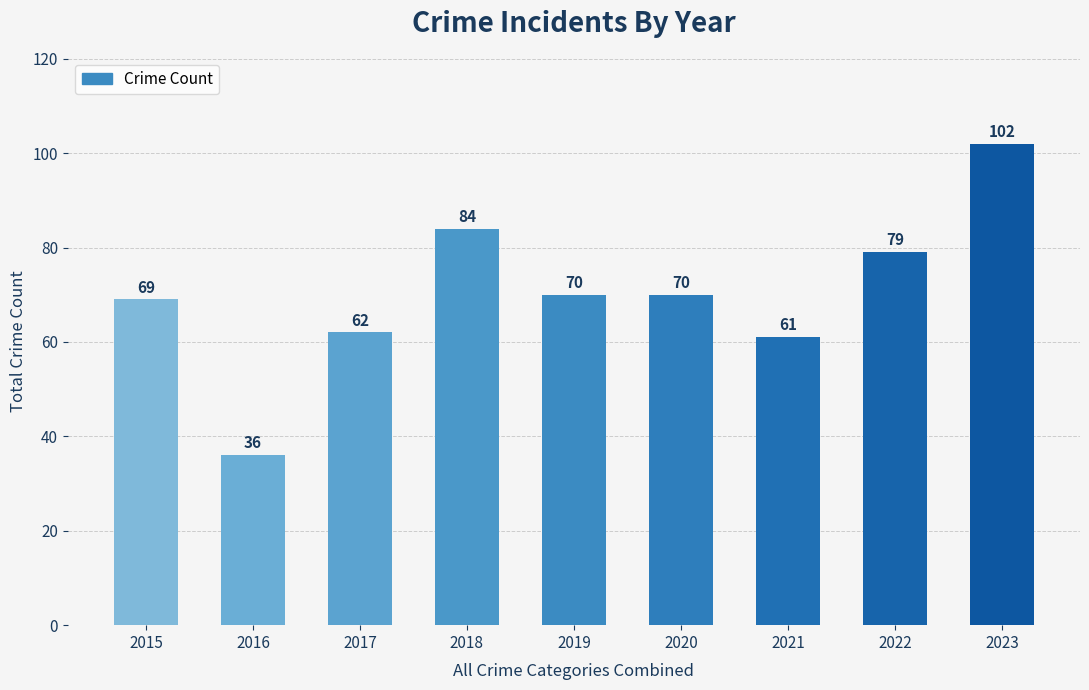

True or false: the data shows 70 at 2019.

True